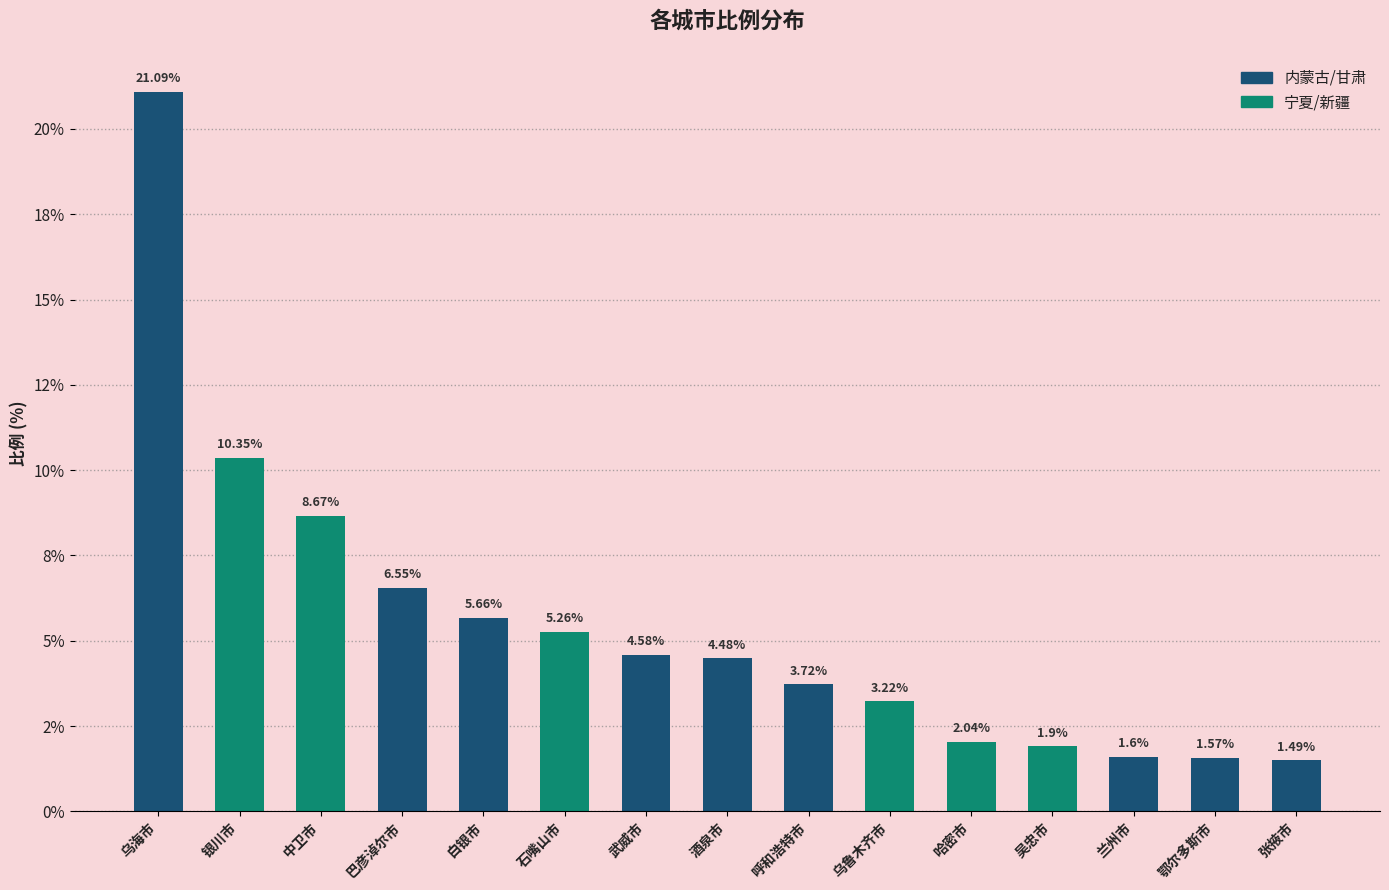

The value at 吴忠市 is 1.3. True or false?

False